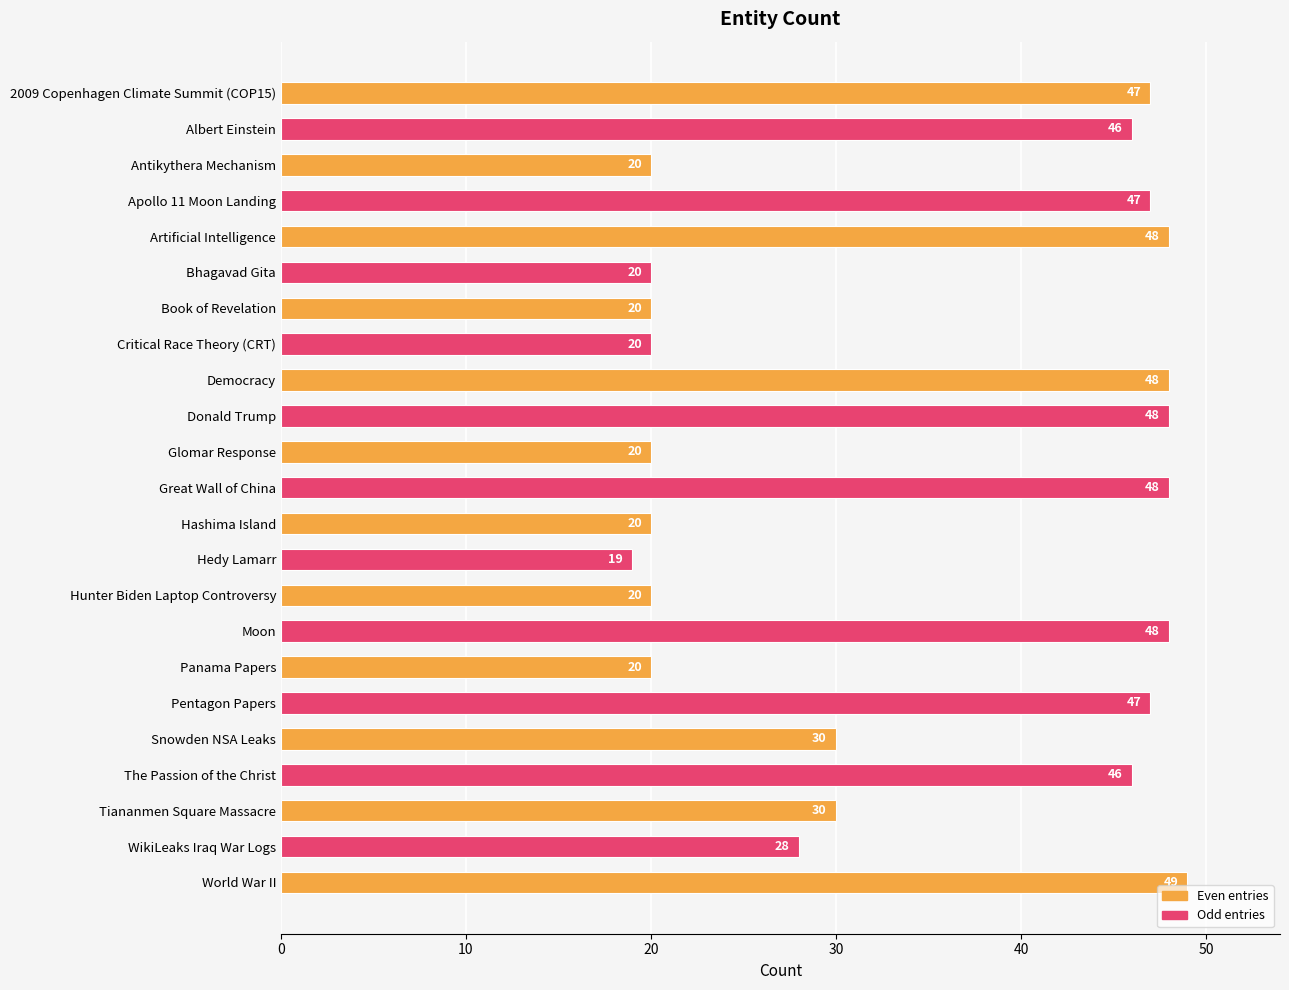

At which category does the chart reach its peak across all series?

World War II